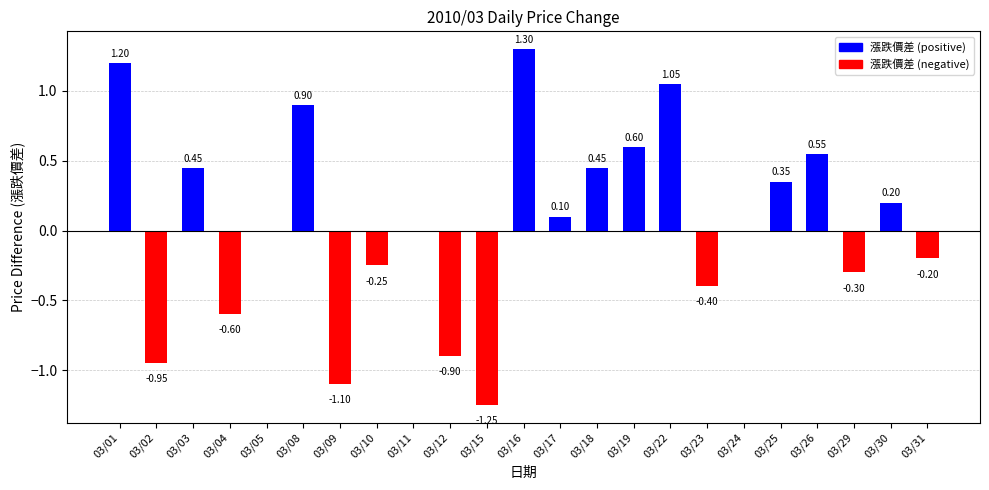

How many series are shown in this chart?

1